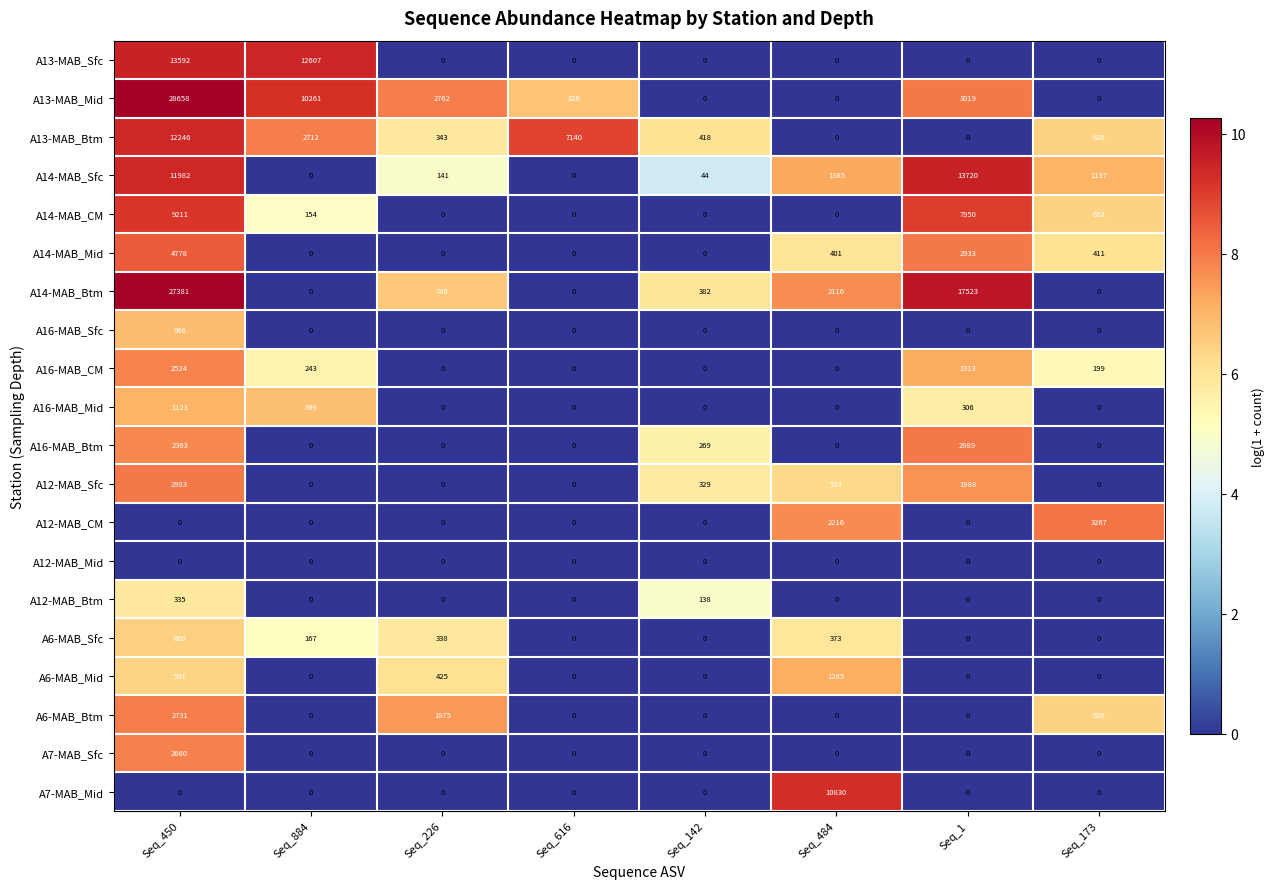

What is the sum of the A16-MAB_Btm values at Seq_142 and Seq_884?

269